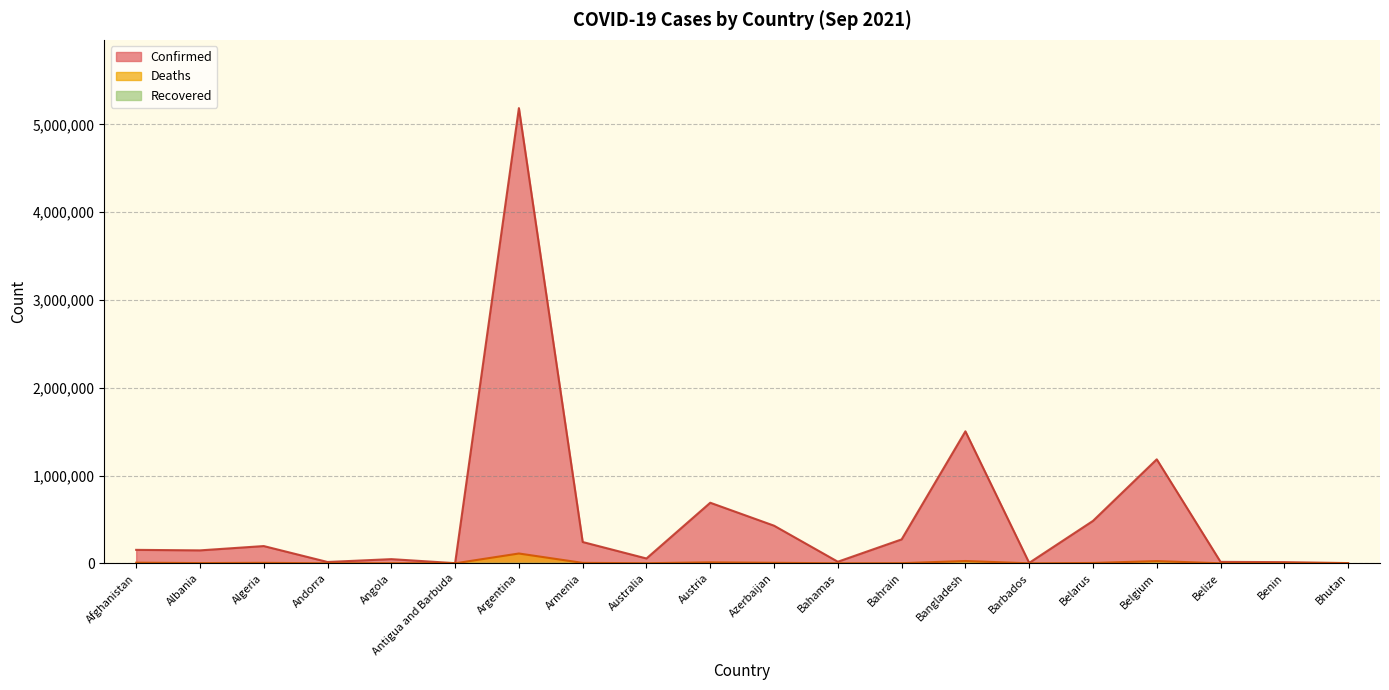

Is it true that Confirmed equals 690153 at Austria?

True